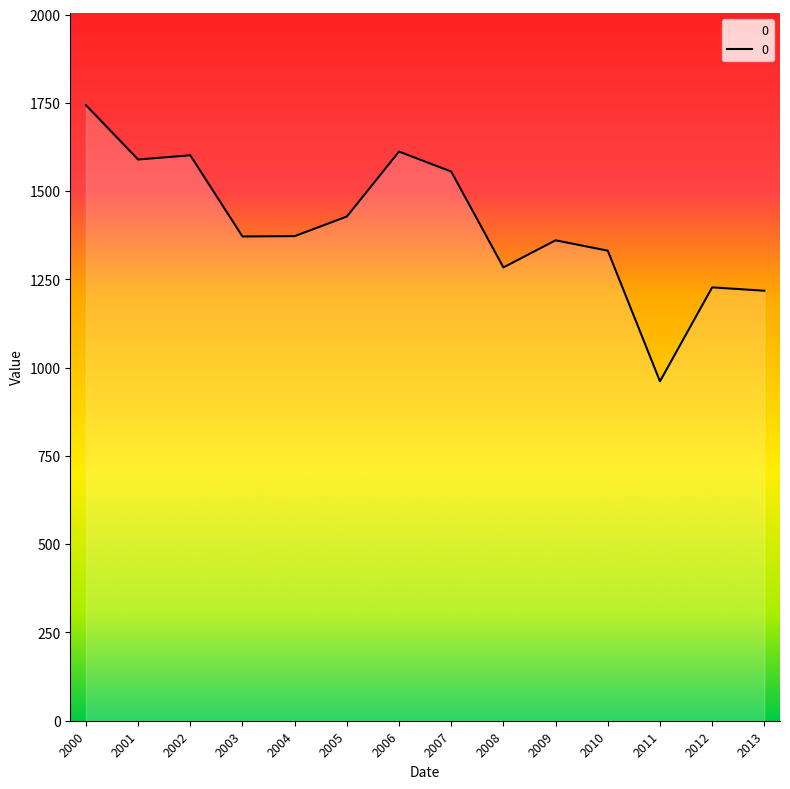

Does the chart display data point markers on the line(s)?

No